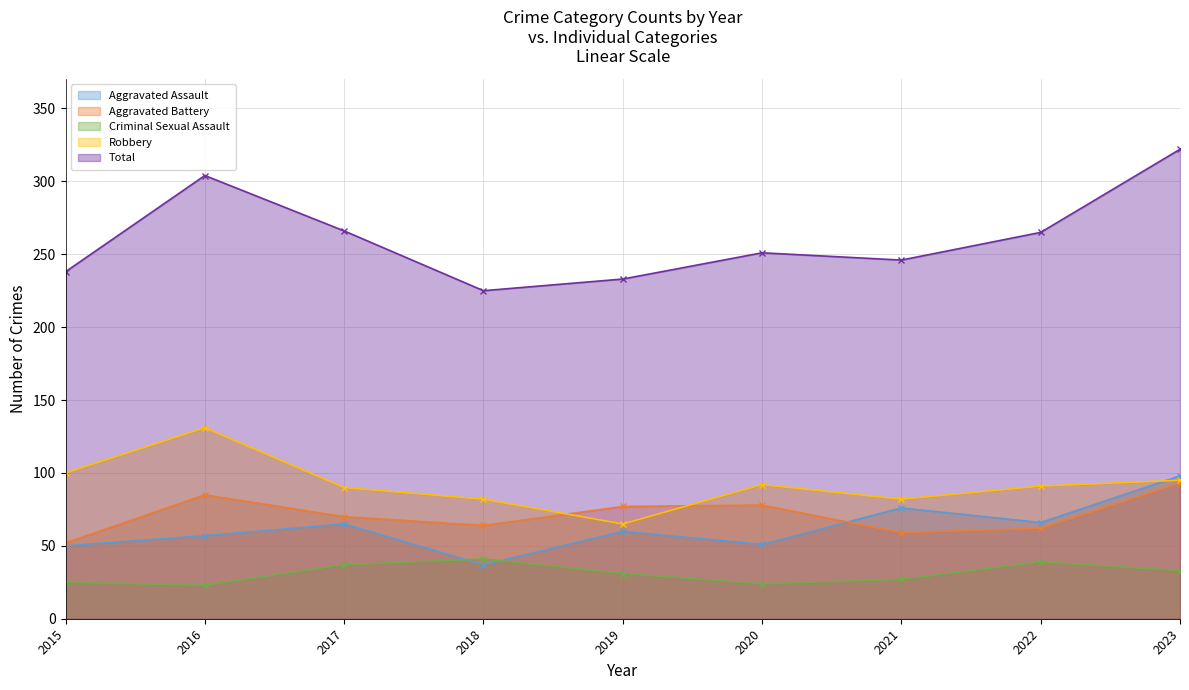

Which series changed the most between 2015 and 2018?

Robbery